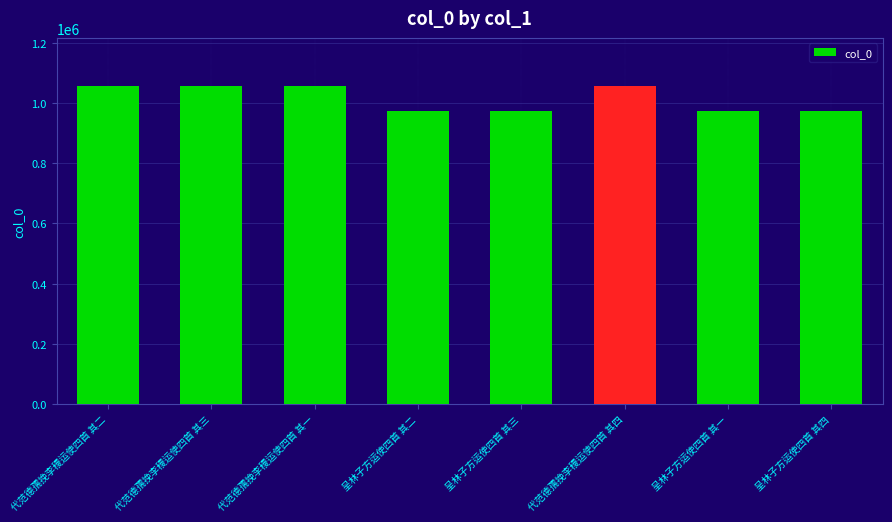

The value at 呈林子方运使四首 其三 is 1614295. True or false?

False